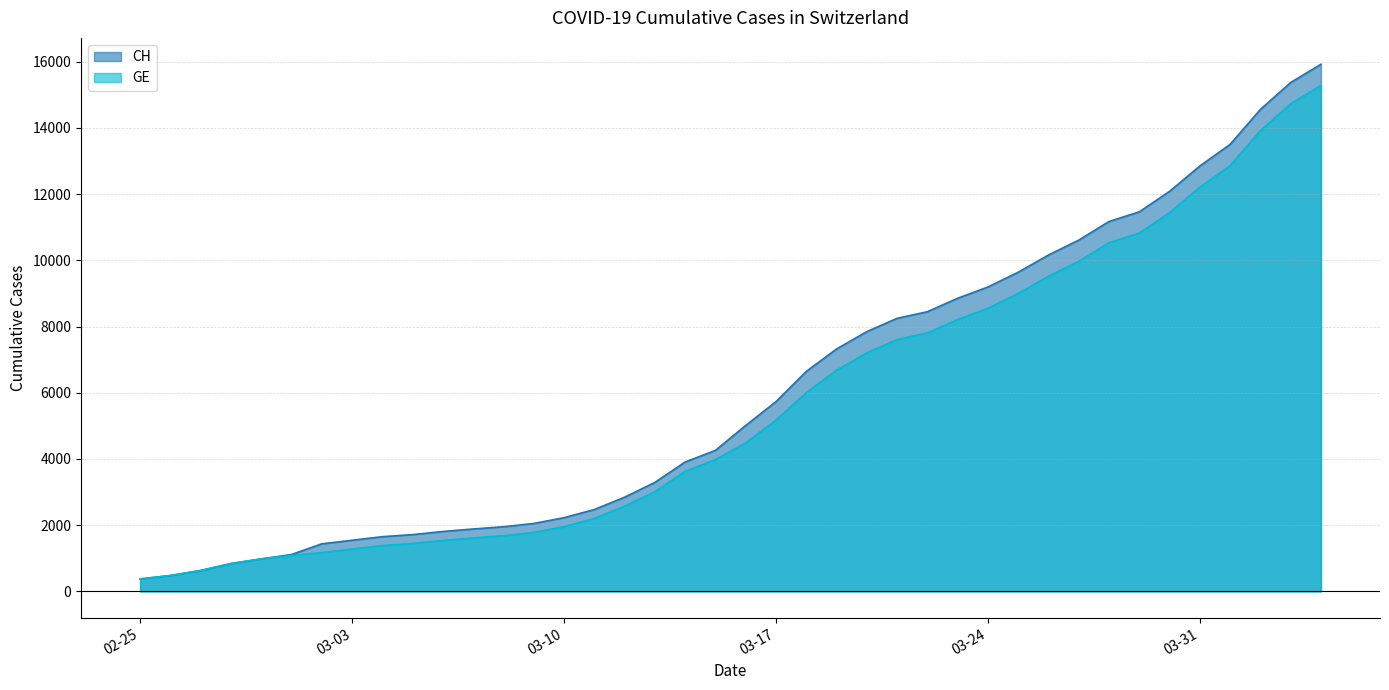

True or false: CH has more than 1 points higher than both neighbors.

False